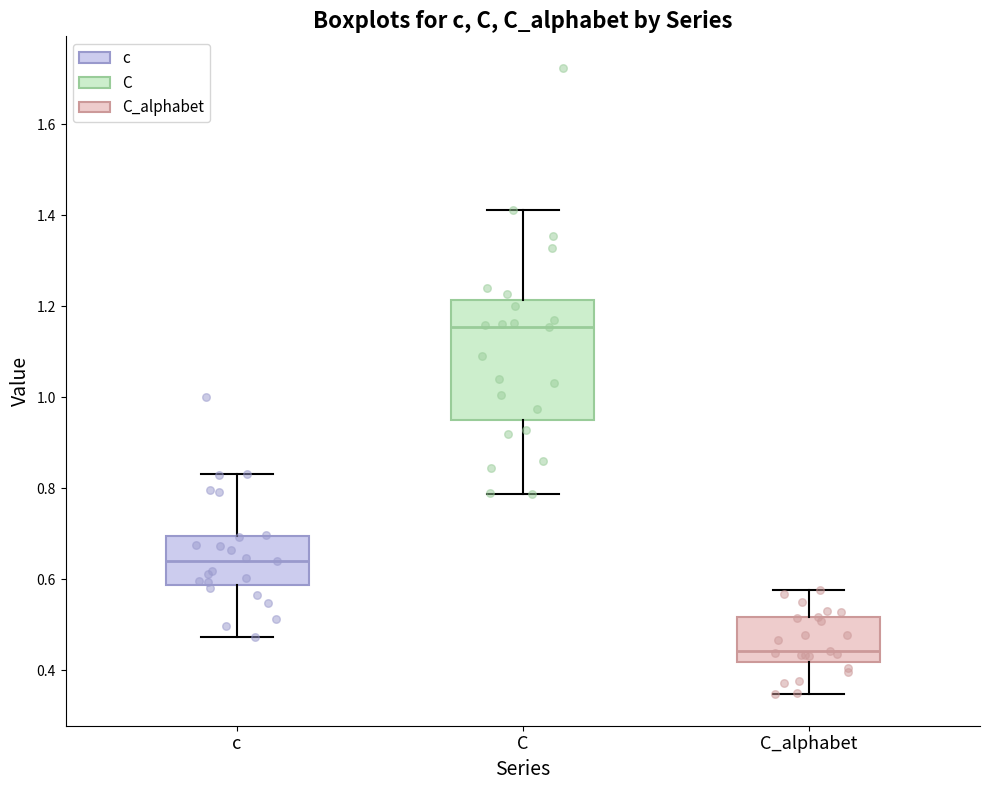

Reading left to right, read every box against the y-axis: the position of its median line, the range the box covers, and the ends of its whiskers. The values are not printed on the chart, so give them approximately, as read against the axis.

c: median 0.64, box 0.58 to 0.70, whiskers 0.48 to 0.84
C: median 1.16, box 0.96 to 1.22, whiskers 0.78 to 1.42
C_alphabet: median 0.44, box 0.42 to 0.52, whiskers 0.34 to 0.58